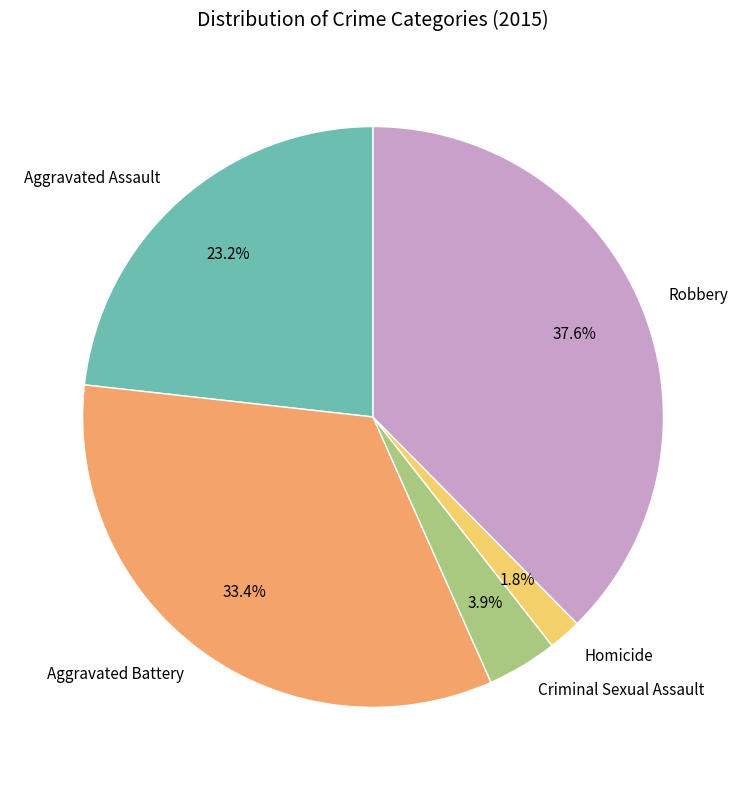

What percentage is NOT represented by Robbery?

62.4%